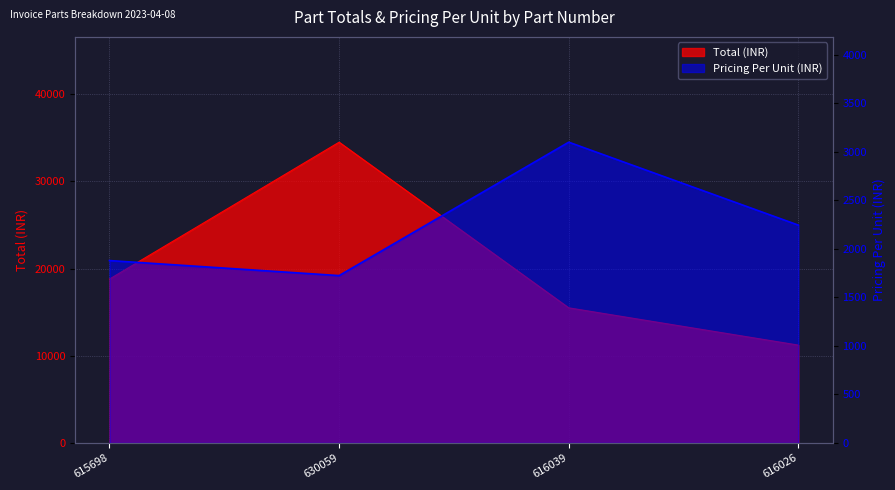

Is the value of Pricing Per Unit at 615698 greater than the value of Total at 616026?

No